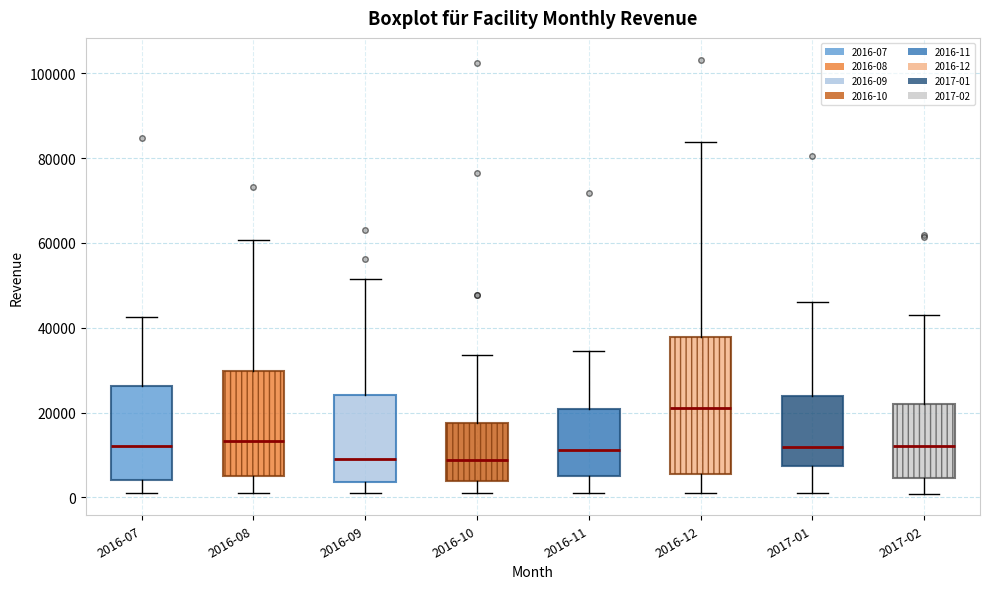

Comparing the boxes themselves (not the whiskers), which one is the tallest?

2016-12